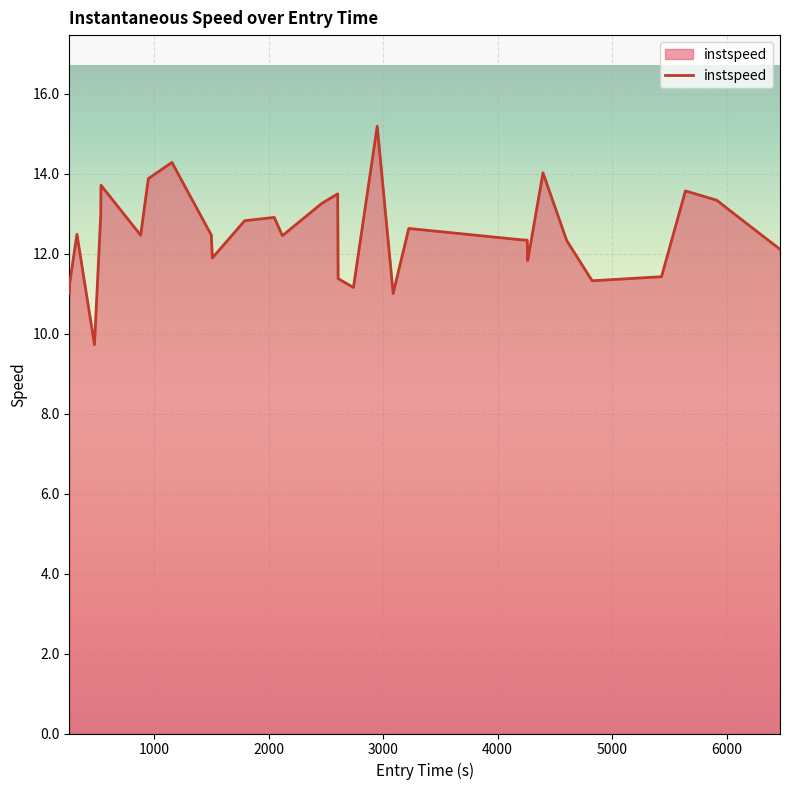

What is the average value?

12.5